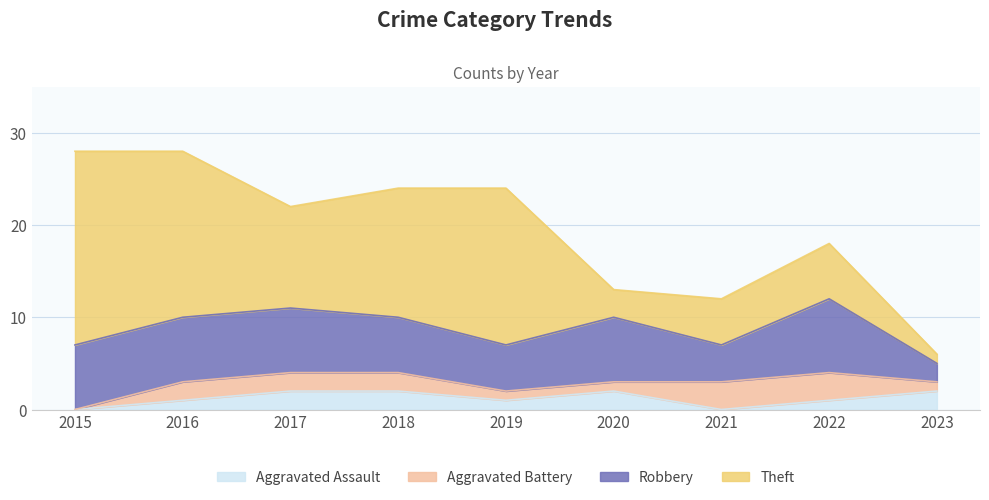

What is the sum of the Theft values at 2021 and 2022?

11